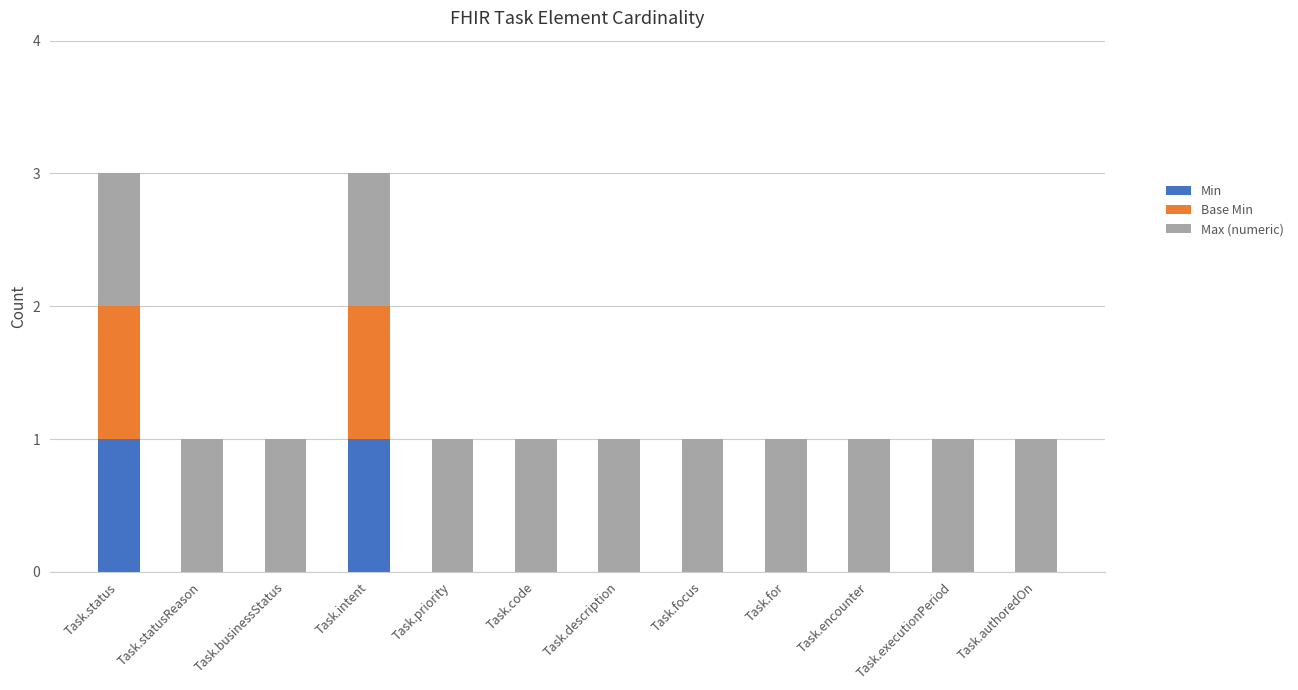

The value of Min at Task.intent is 0. True or false?

False